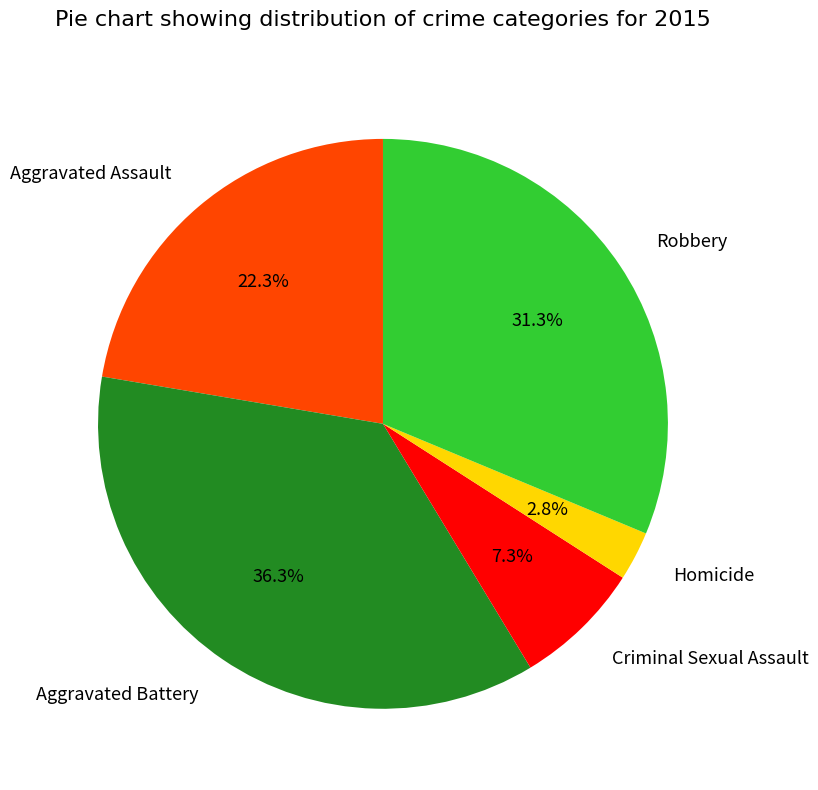

What is the largest slice in the pie chart?

Aggravated Battery